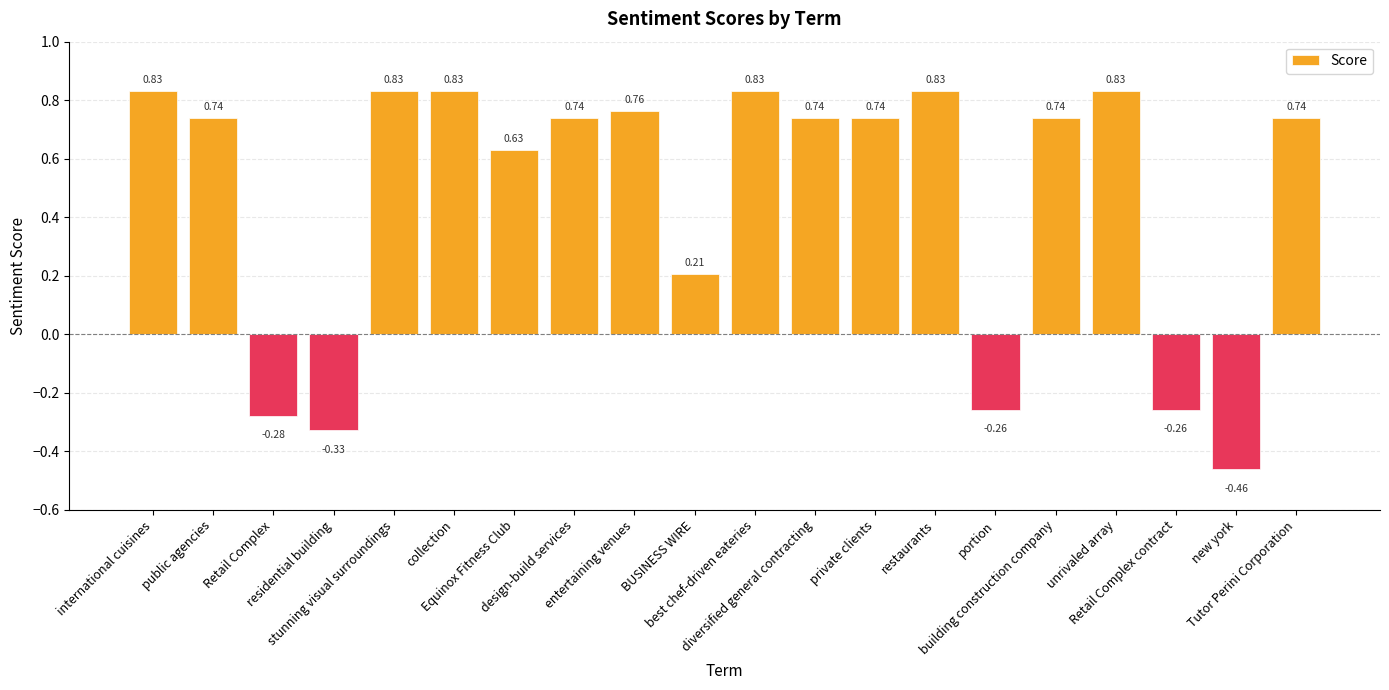

At which label is the value closest to 0?

BUSINESS WIRE